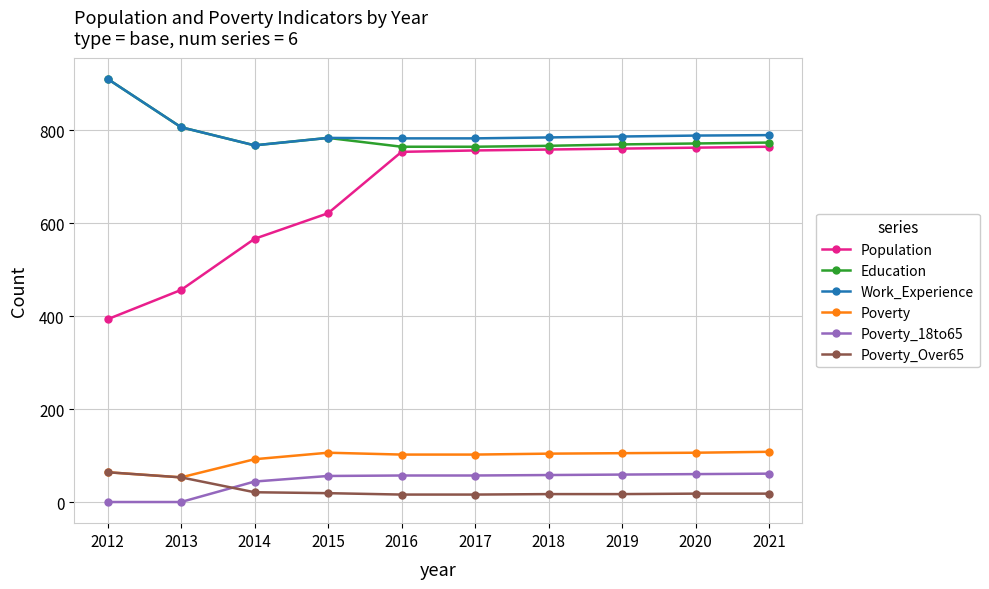

Which series has the largest total across all categories?

Work_Experience